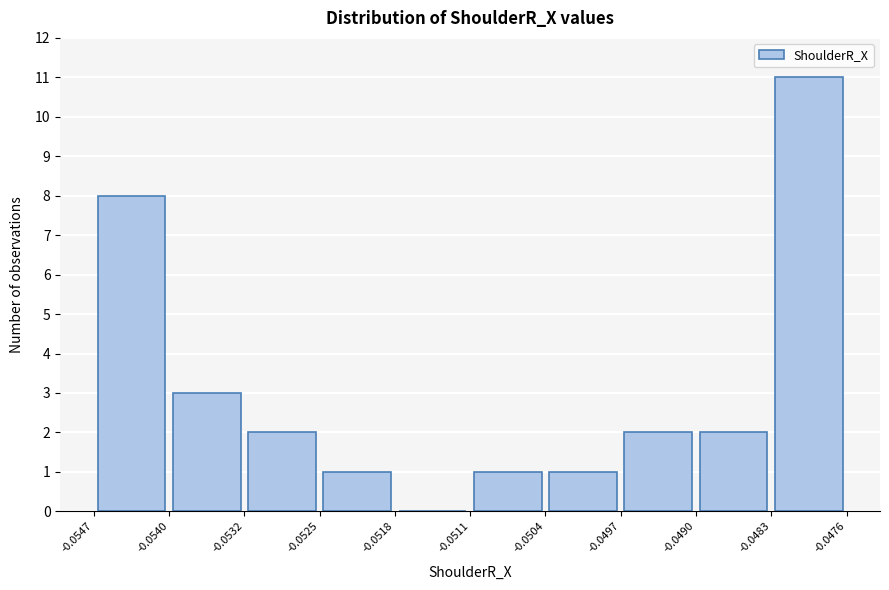

Reading left to right, list every bar in this chart as the range it spans on the x-axis followed by its height. The values are not printed on the chart, so give them approximately, as read against the axis.

-0.0547 to -0.0540: 8
-0.0540 to -0.0532: 3
-0.0532 to -0.0525: 2
-0.0525 to -0.0518: 1
-0.0518 to -0.0511: 0
-0.0511 to -0.0504: 1
-0.0504 to -0.0497: 1
-0.0497 to -0.0490: 2
-0.0490 to -0.0483: 2
-0.0483 to -0.0476: 11